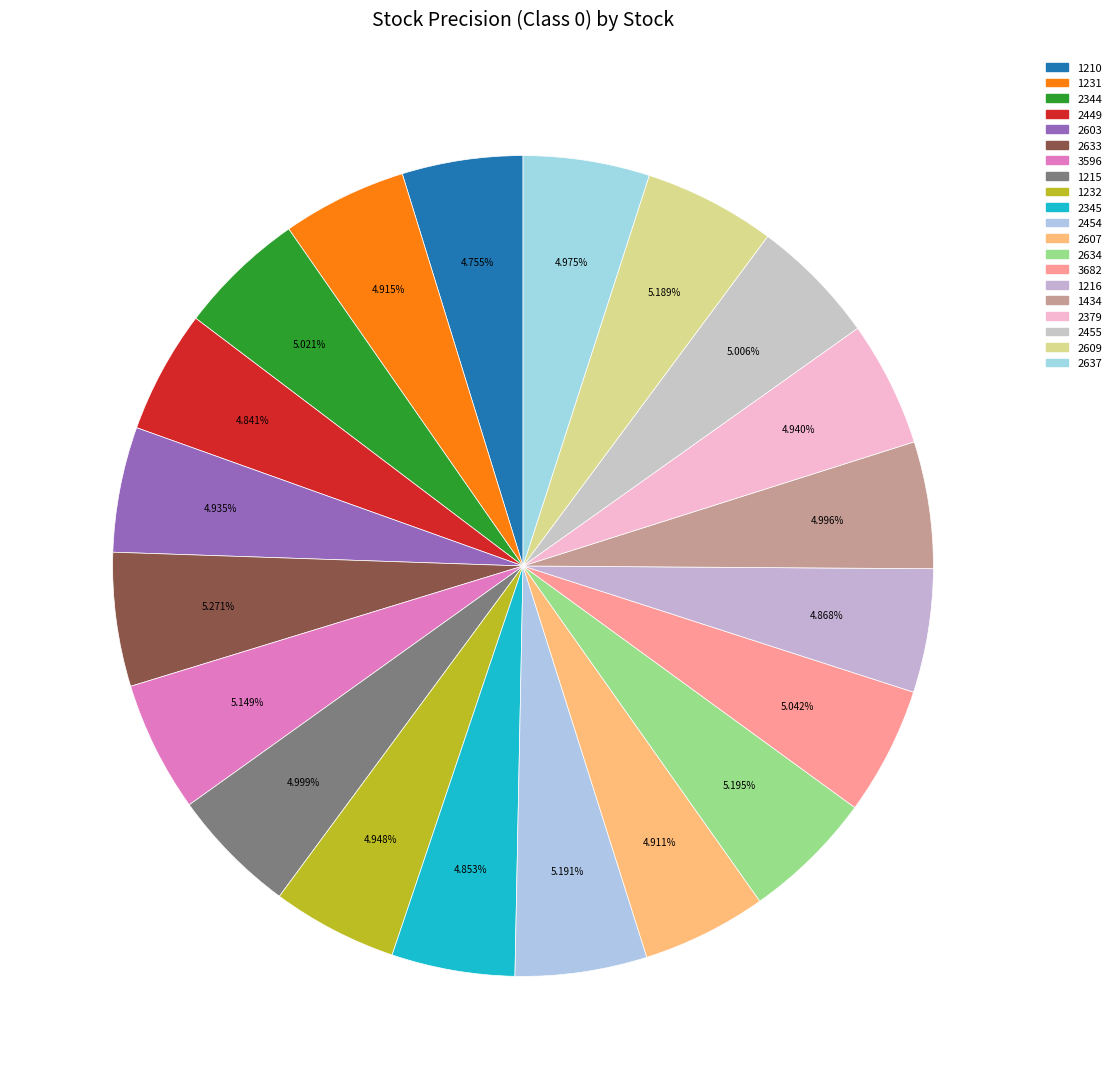

What is the smallest slice in the pie chart?

1210